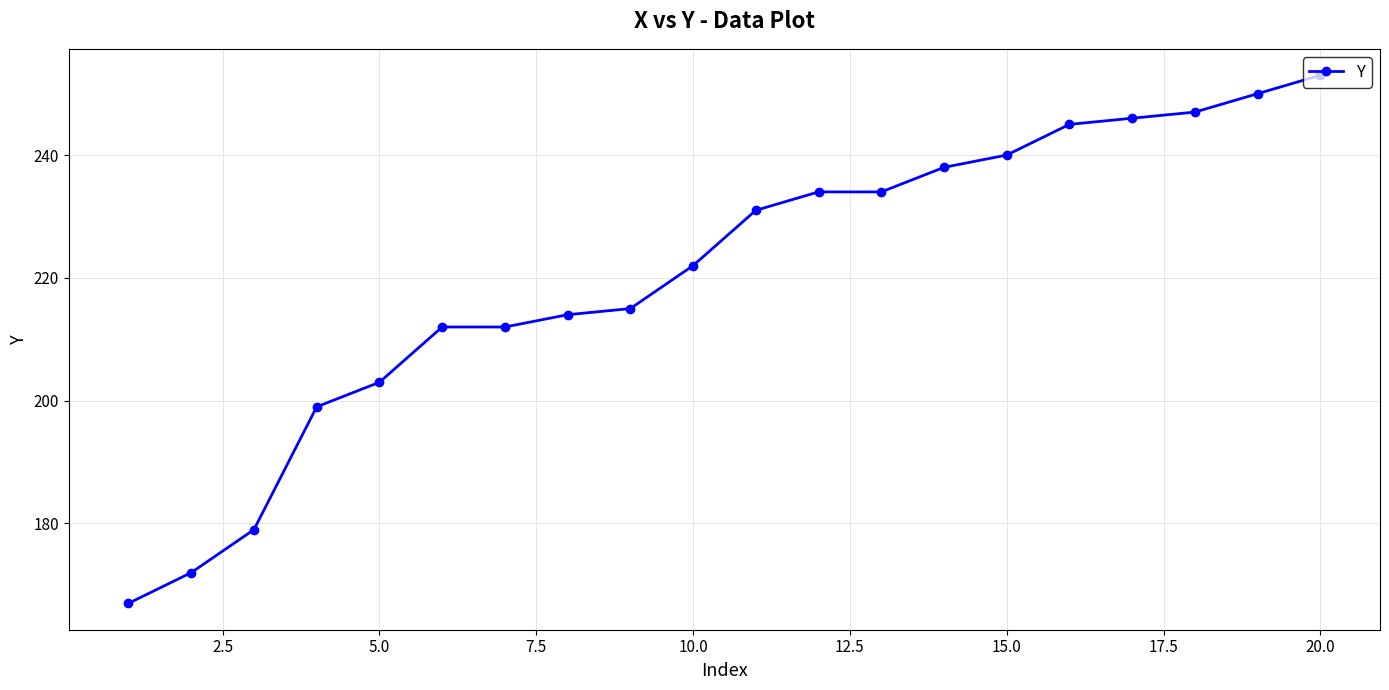

What is the value of the 3rd point from the left?

179